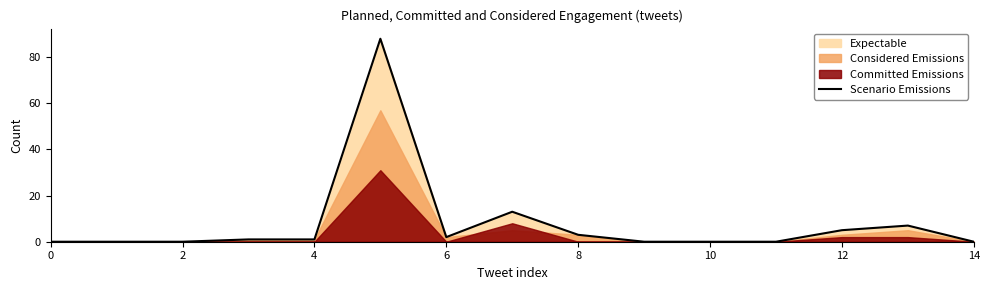

Is it true that Scenario Emissions equals 2 at 12?

False